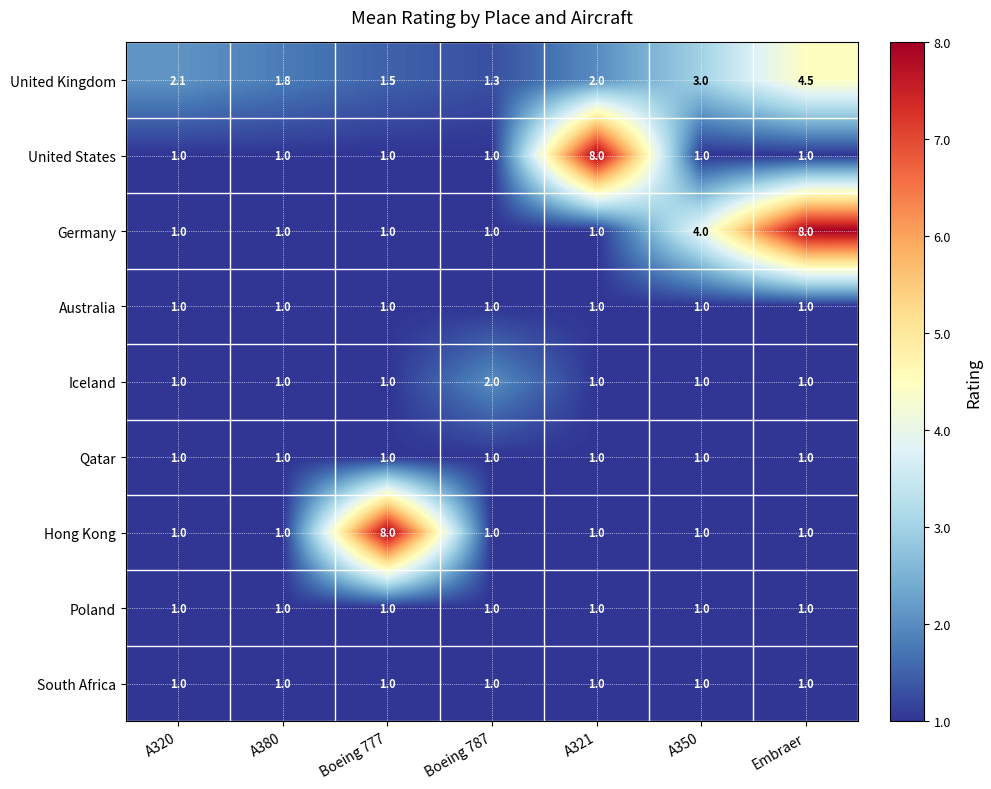

True or false: Qatar has a value of 0.5 at A321.

False